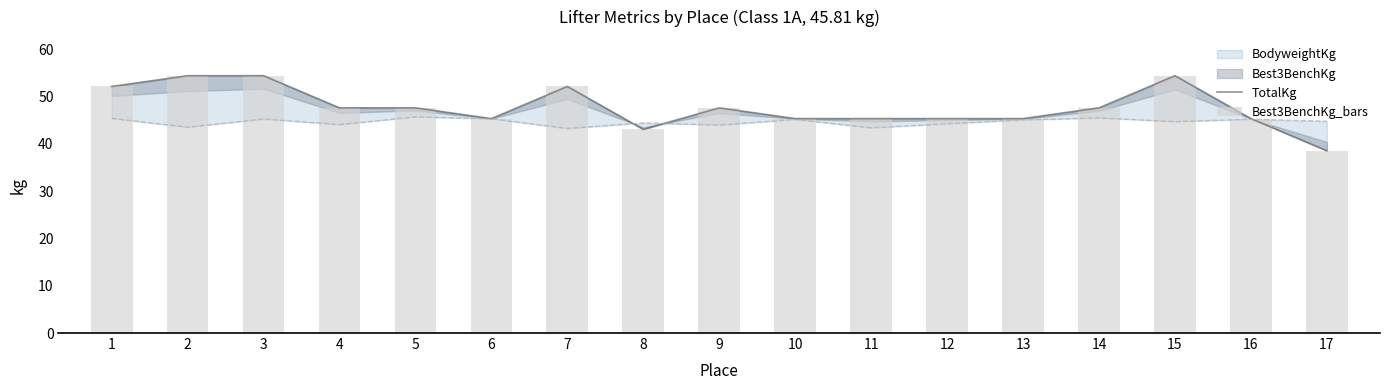

At which label does TotalKg reach its minimum?

17